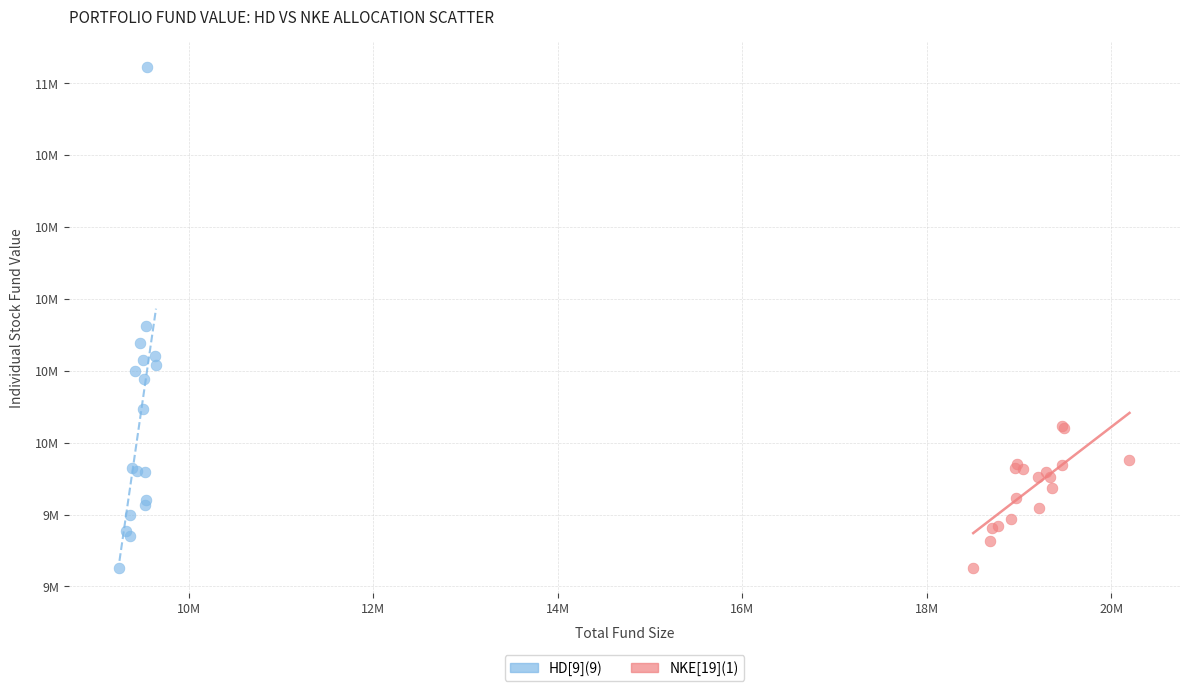

What are all the series names shown in the legend?

HD[9](9), NKE[19](1)